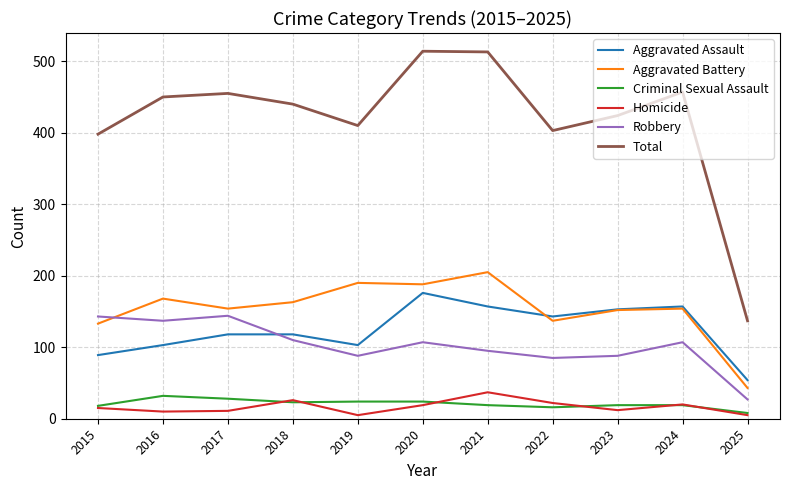

Between 2018 and 2020, which series saw the biggest shift?

Total